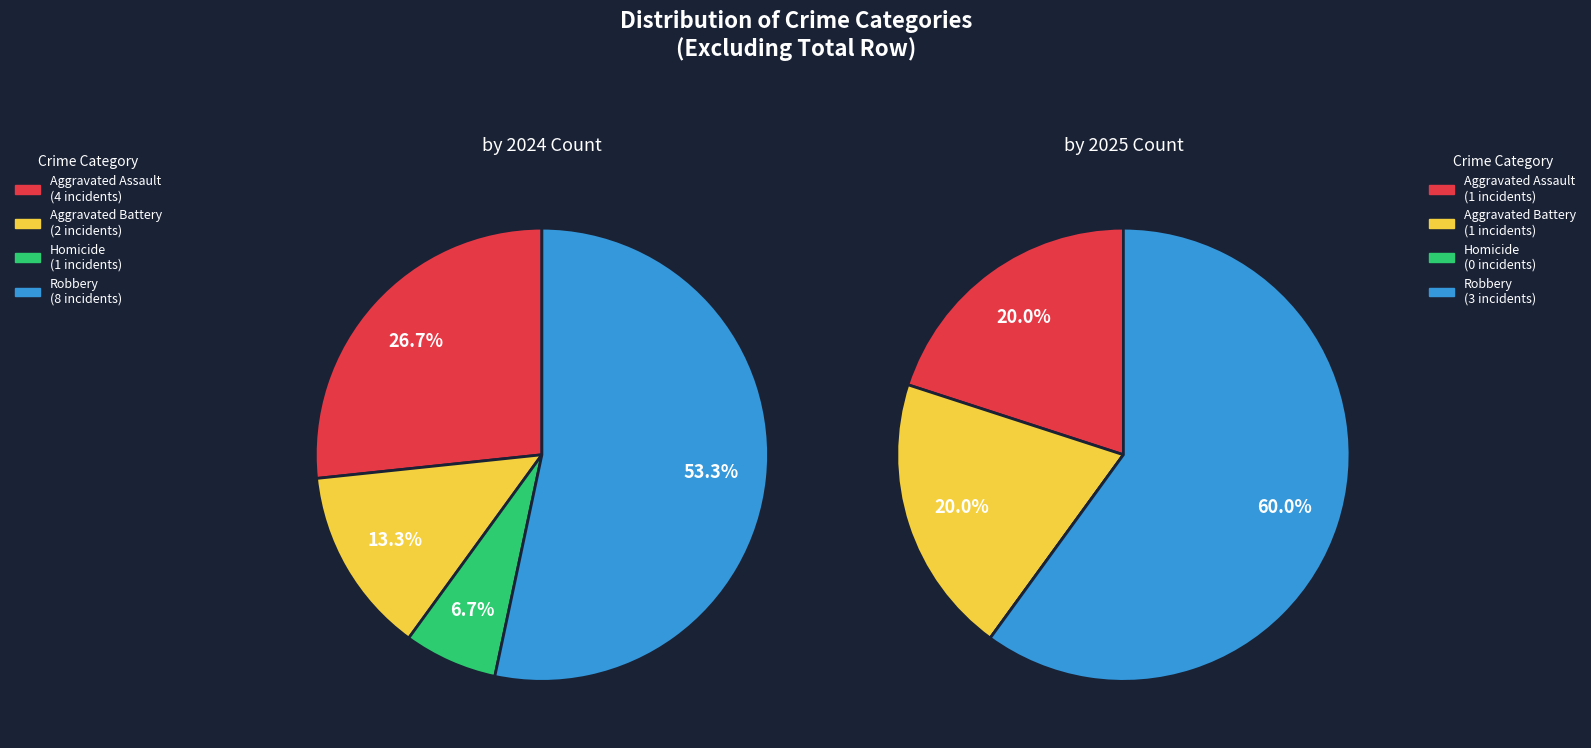

Which category has the biggest portion of the pie?

Robbery